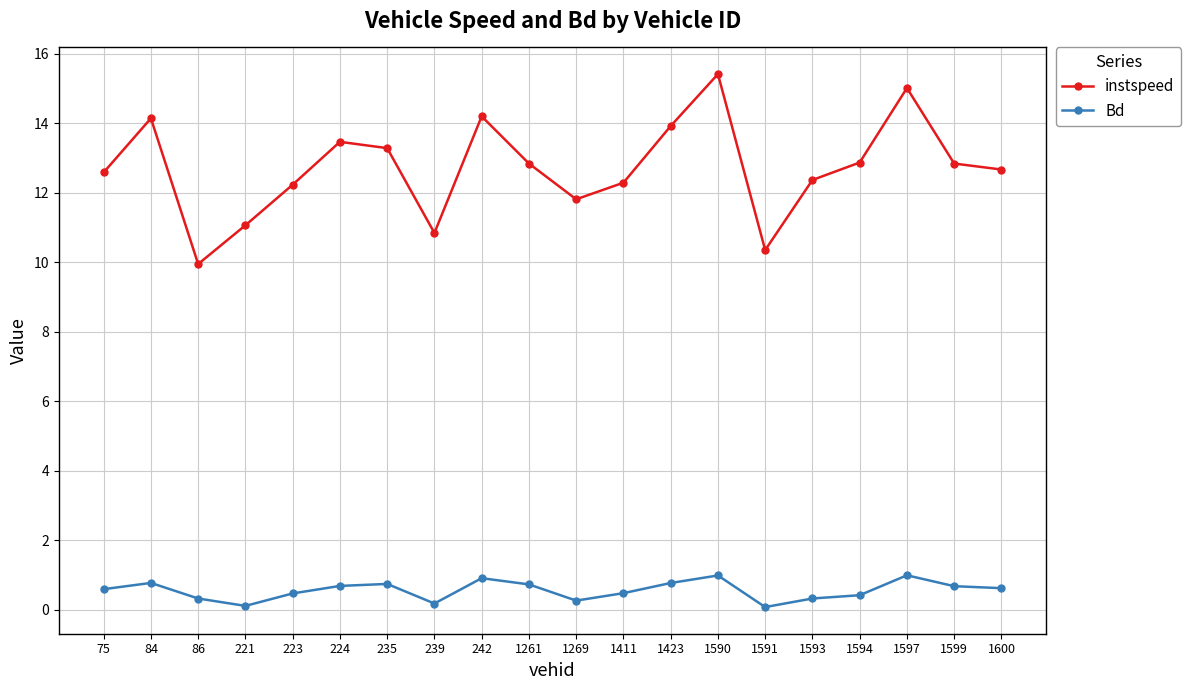

At how many categories does at least one series exceed 13?

7